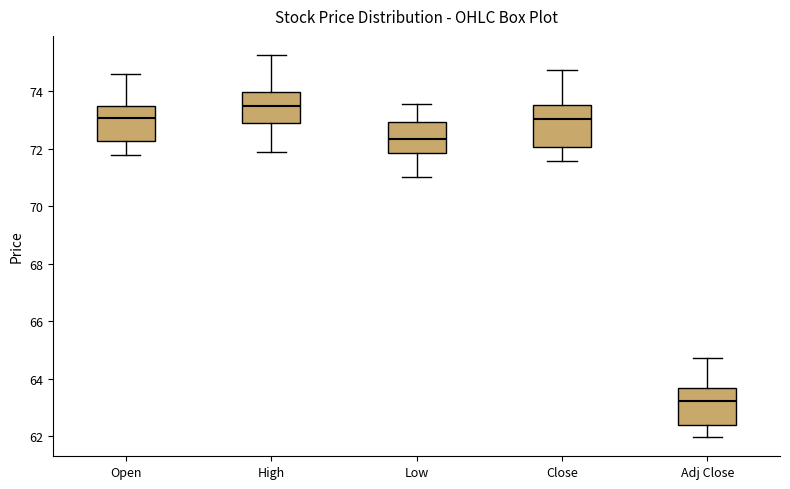

Reading left to right, read every box against the y-axis: the position of its median line, the range the box covers, and the ends of its whiskers. The values are not printed on the chart, so give them approximately, as read against the axis.

Open: median 73.0, box 72.2 to 73.4, whiskers 71.8 to 74.6
High: median 73.4, box 72.8 to 74.0, whiskers 71.8 to 75.2
Low: median 72.4, box 71.8 to 73.0, whiskers 71.0 to 73.6
Close: median 73.0, box 72.0 to 73.6, whiskers 71.6 to 74.8
Adj Close: median 63.2, box 62.4 to 63.6, whiskers 62.0 to 64.8